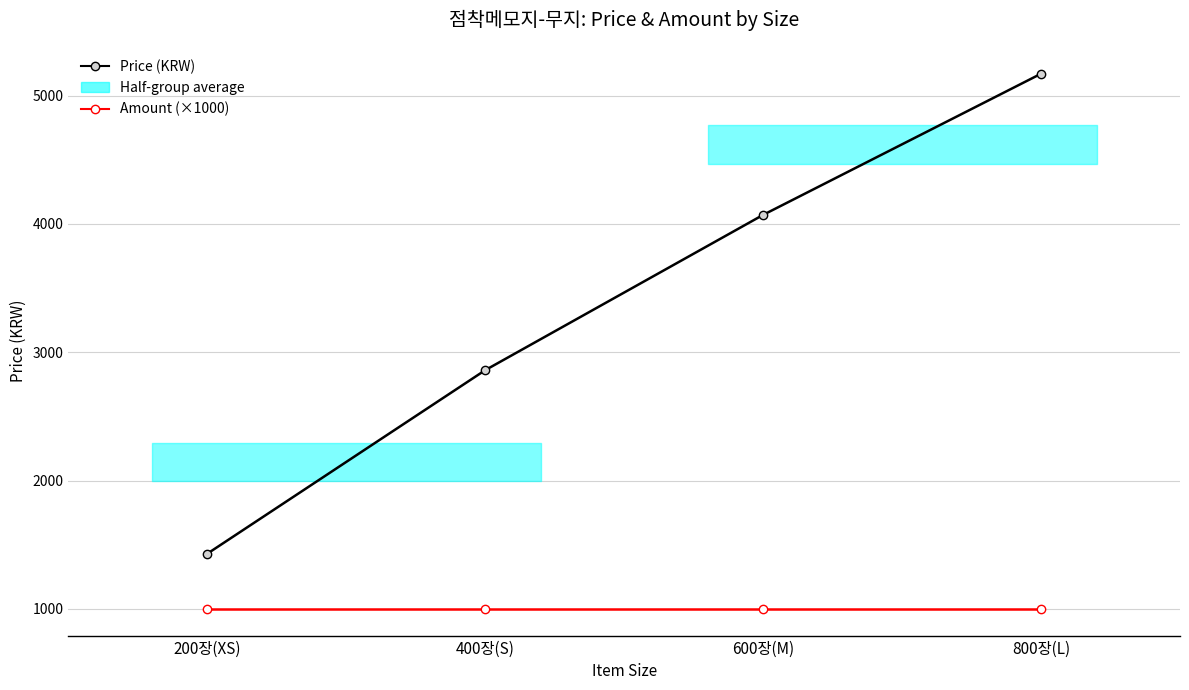

What is the difference between the maximum and minimum values in the Price (KRW) series?

3740